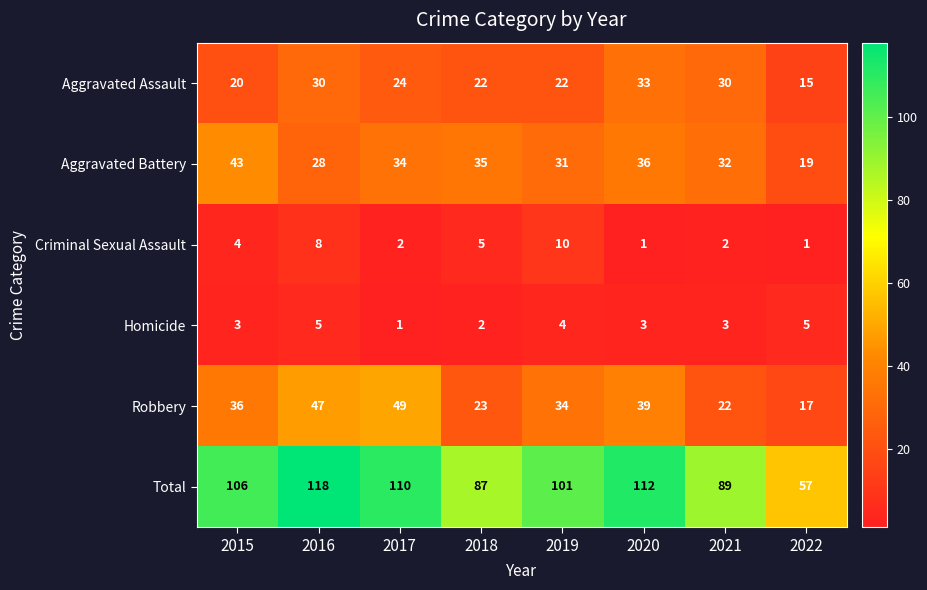

The value of Criminal Sexual Assault at 2022 is 2. True or false?

False